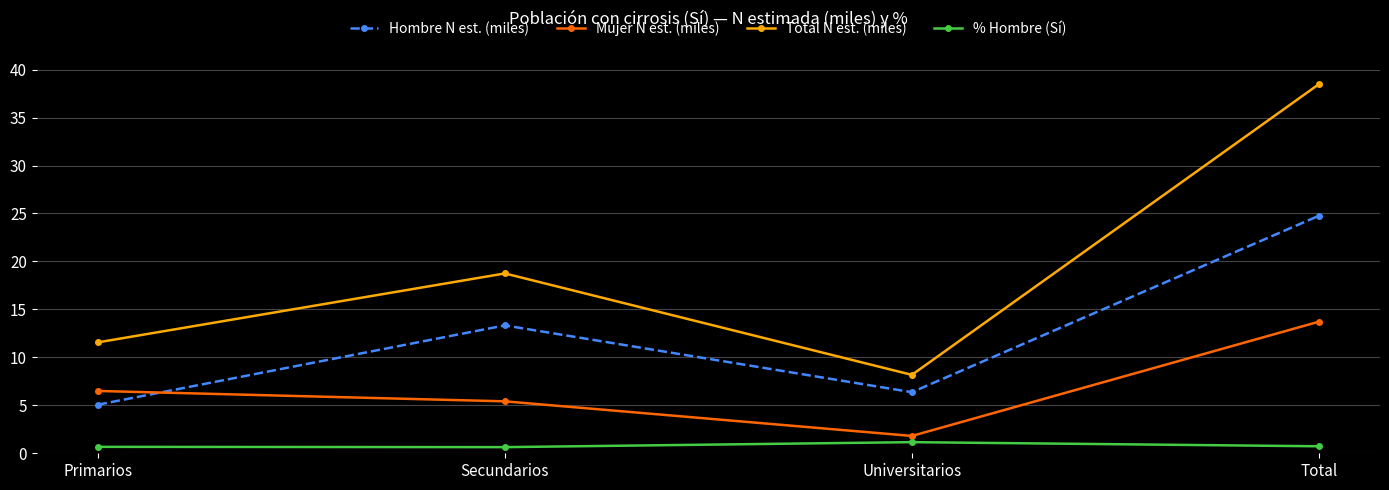

How many lines are shown in the chart?

4